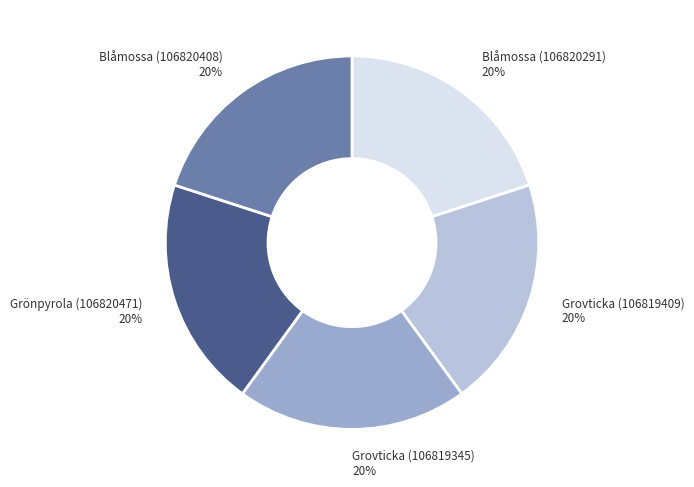

To the nearest percent, what is the combined percentage of Blåmossa (106820408) and Grovticka (106819409)?

40%